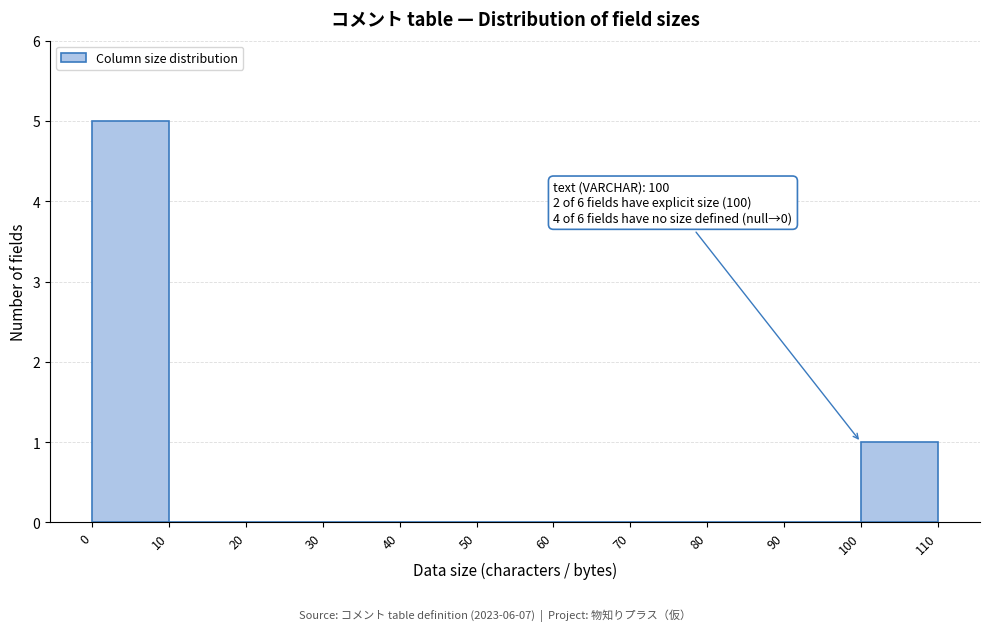

Which range on the x-axis has the tallest bar?

0 to 10